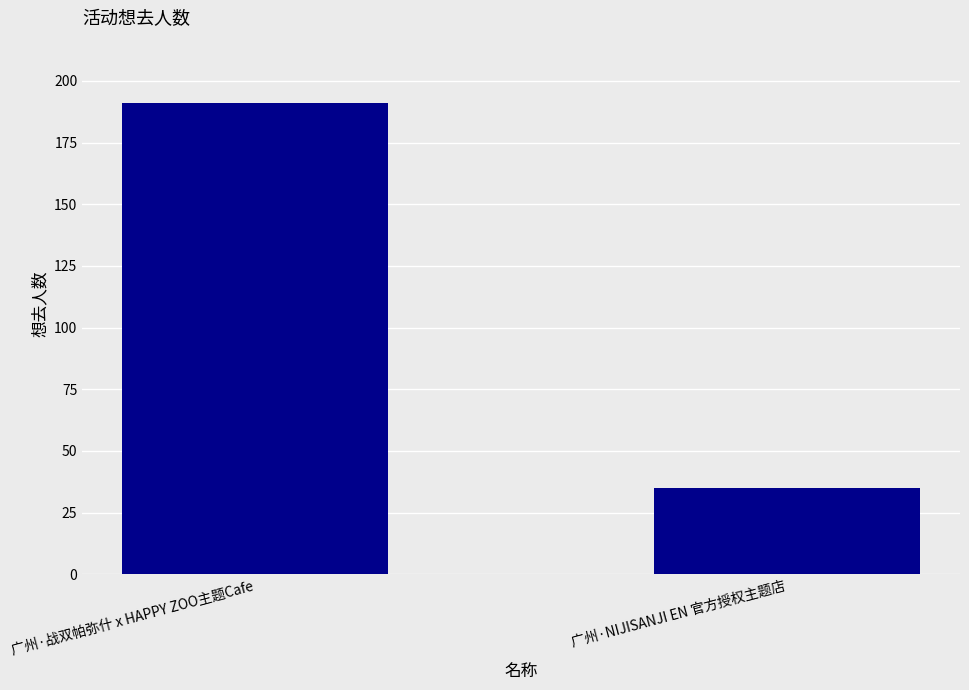

How many bars are there in total?

2